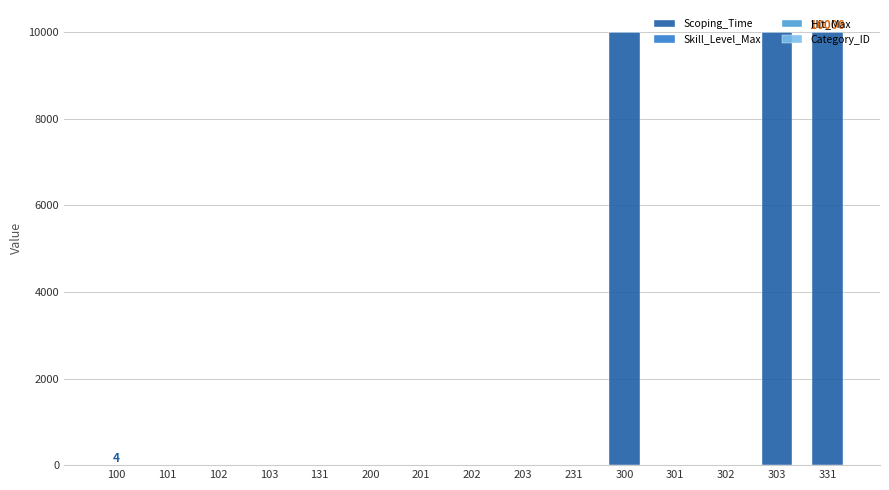

What is the highest value of the Scoping_Time series?

9999.0